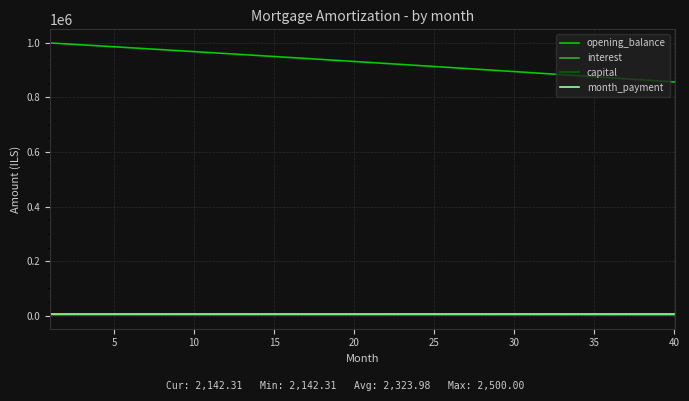

Which series has the largest total across all categories?

opening_balance